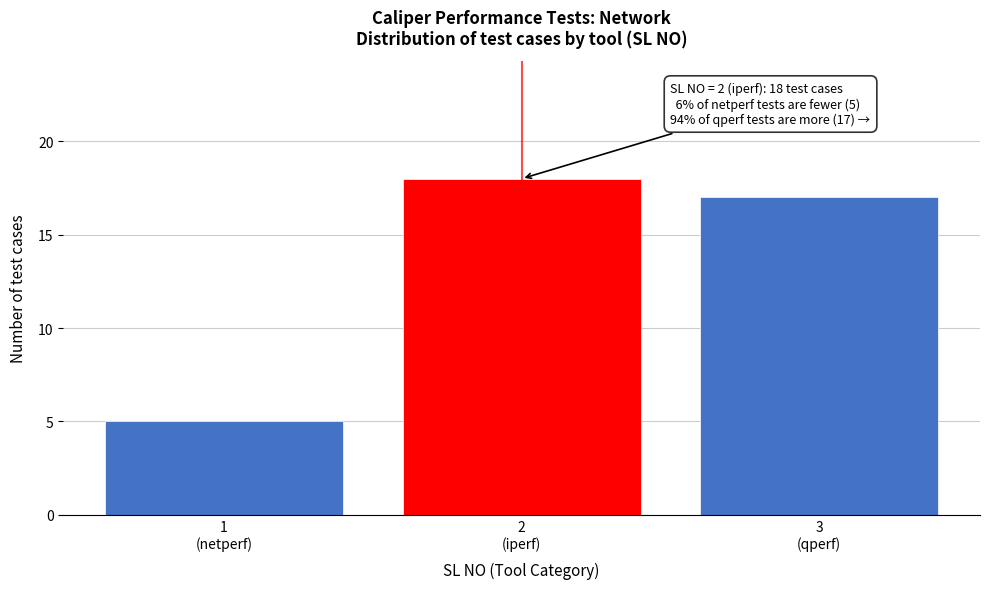

Reading left to right, what are all the values shown in this chart?

5	18	17